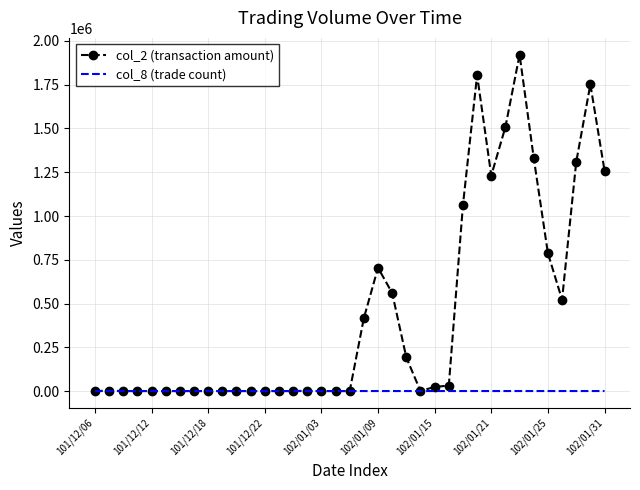

Which series has the widest spread of values?

col_2 (transaction amount)